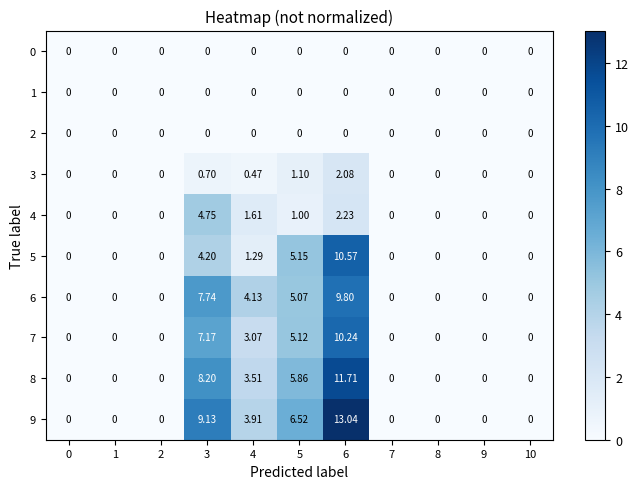

How many categories are shown in the chart?

11